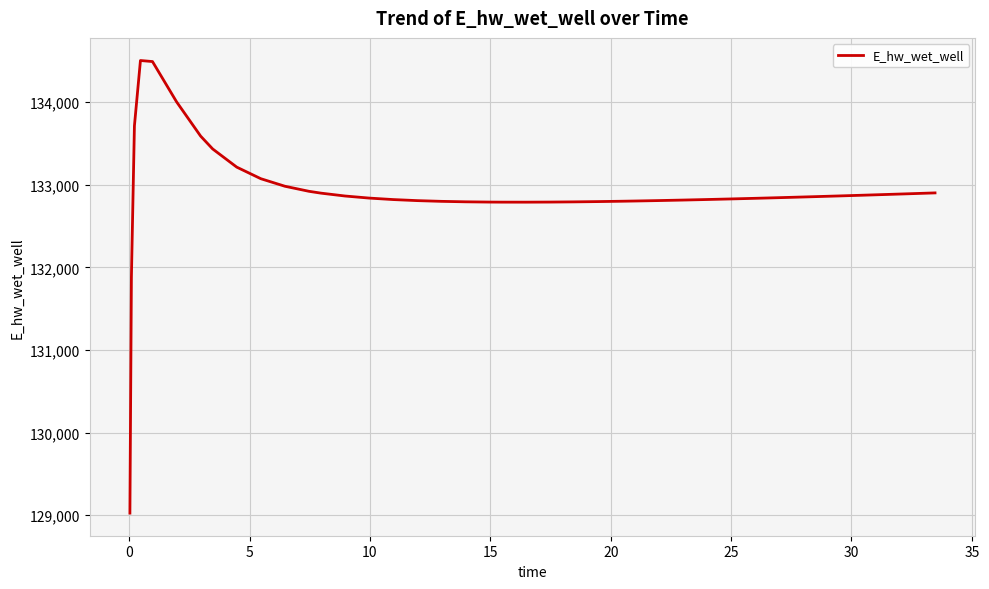

What is the smallest value displayed?

129024.7